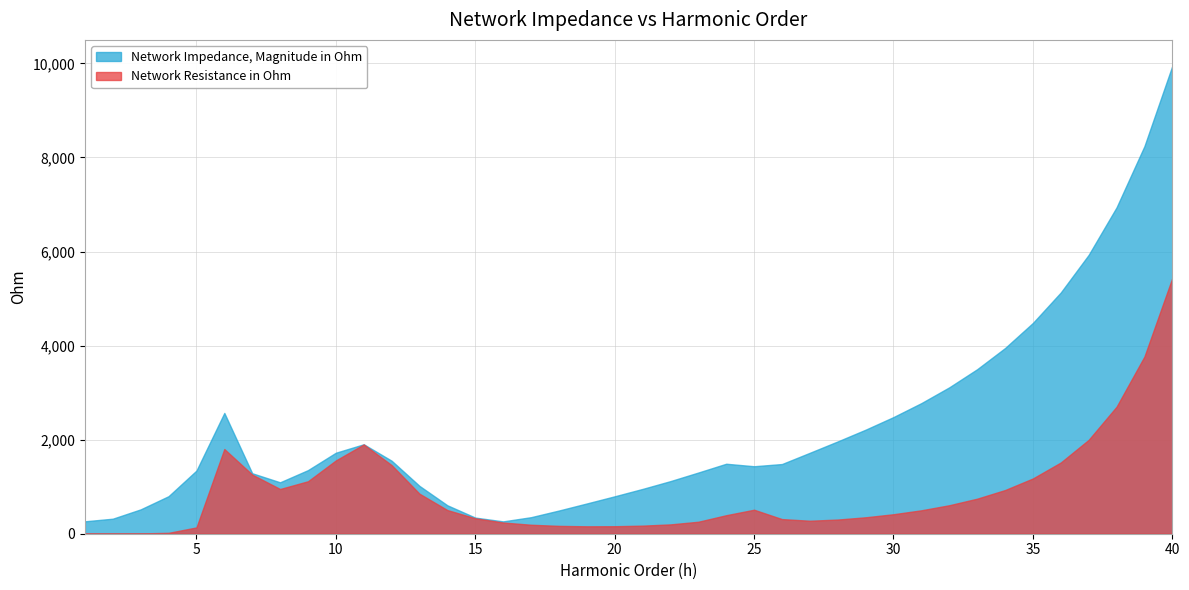

List the series in order of their peak value, highest first.

Network Impedance, Magnitude in Ohm, Network Resistance in Ohm